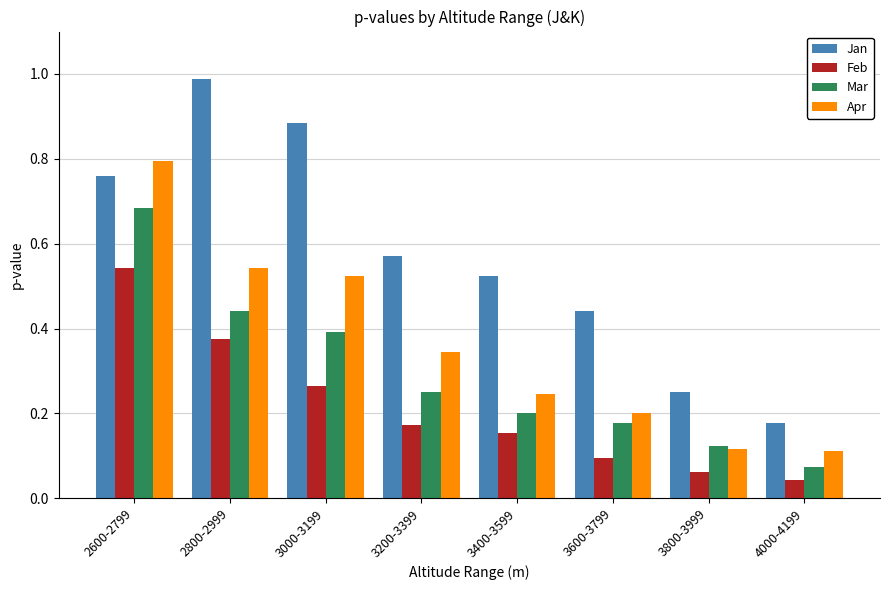

What is the label of the 5th bar from the left?

3400-3599